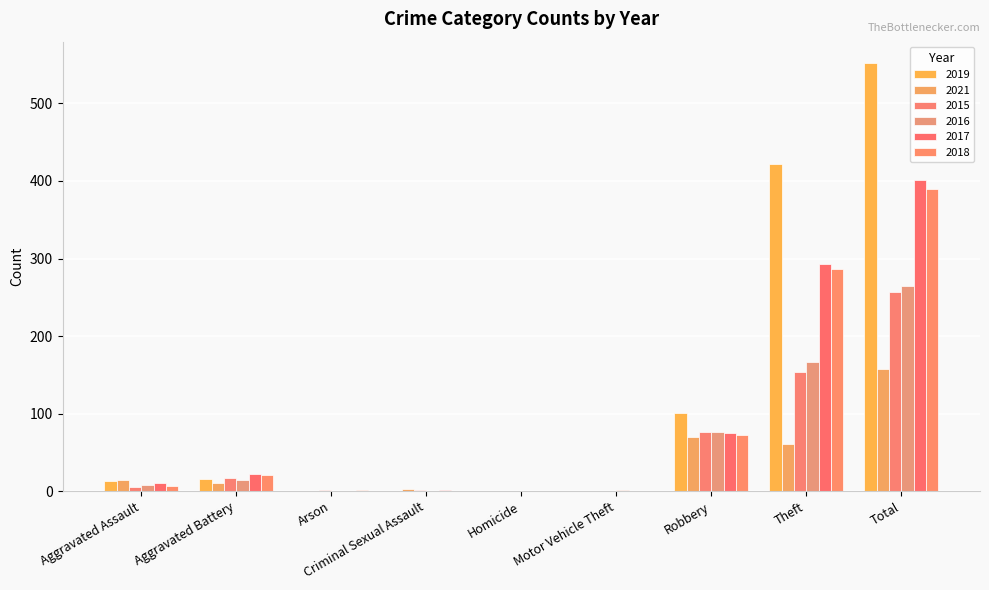

Which category has the lowest value in the 2019 series?

Arson